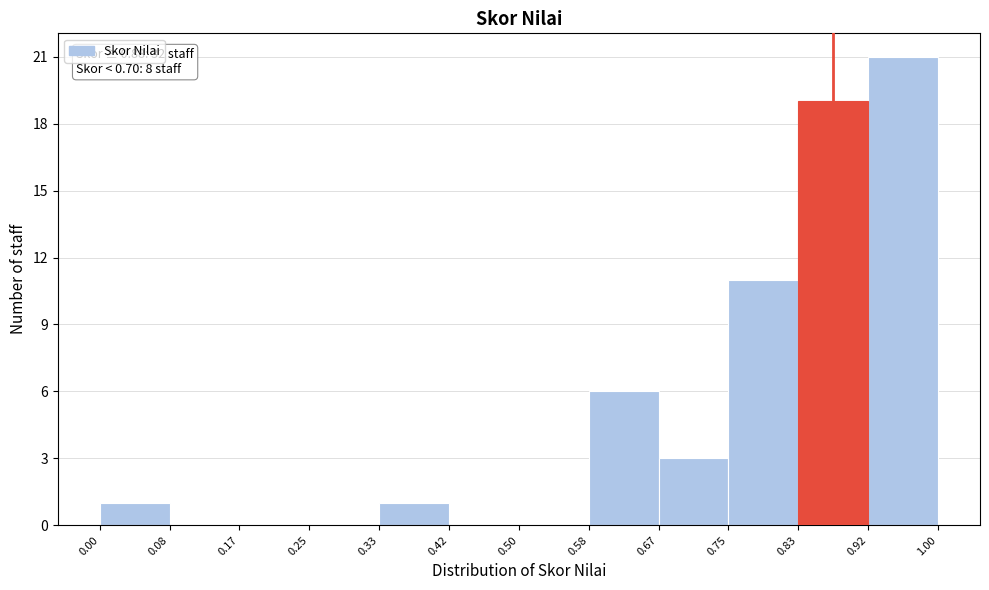

Which range on the x-axis has the tallest bar?

0.92 to 1.00